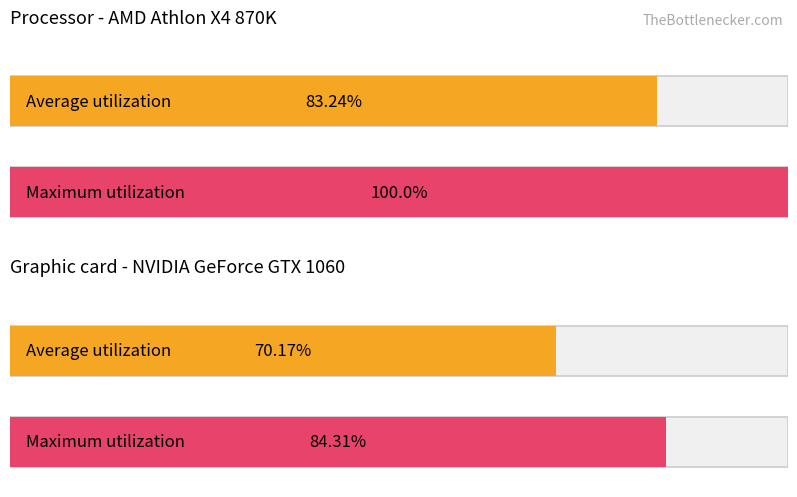

Rank the series by their average value, from lowest to highest.

Average utilization, Maximum utilization